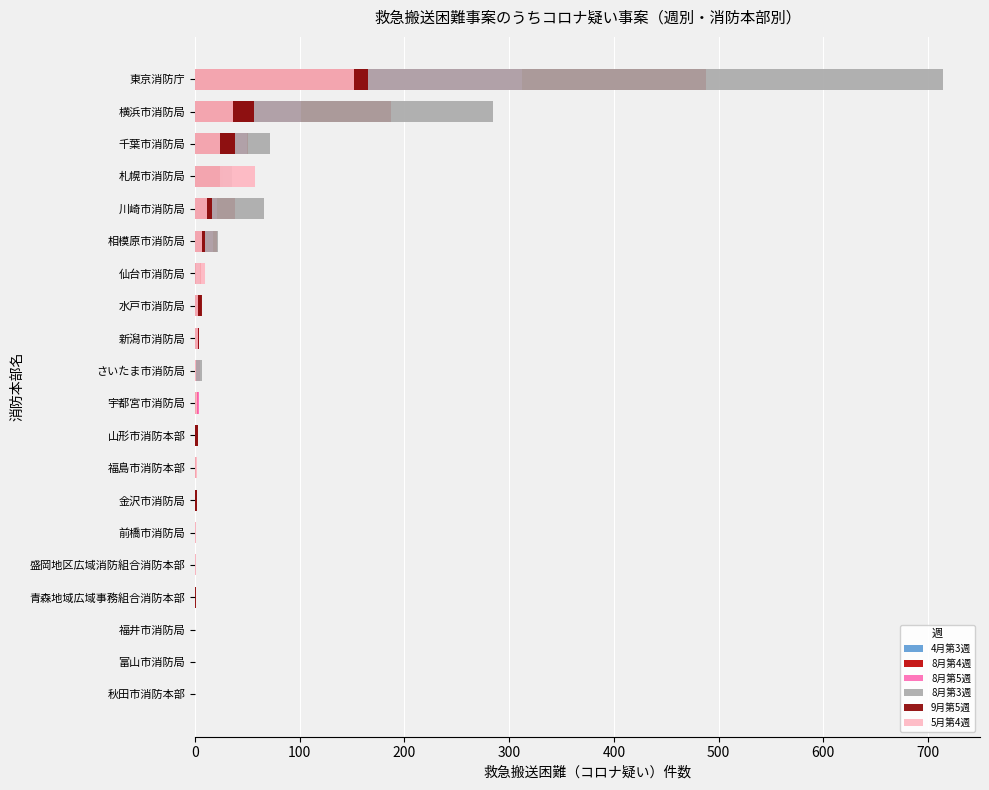

How many groups of bars are there?

20